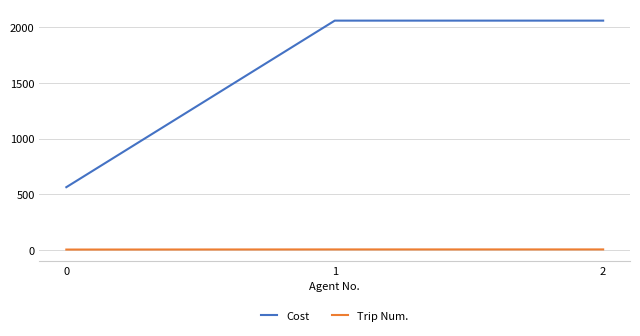

The Cost series shows 368.4 at 0. True or false?

False